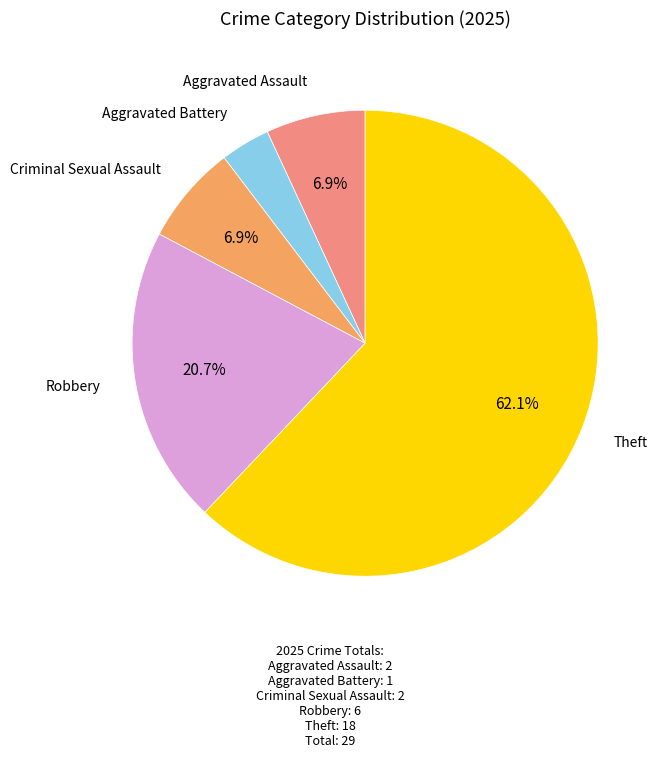

Which has a higher value, Robbery or Aggravated Battery?

Robbery